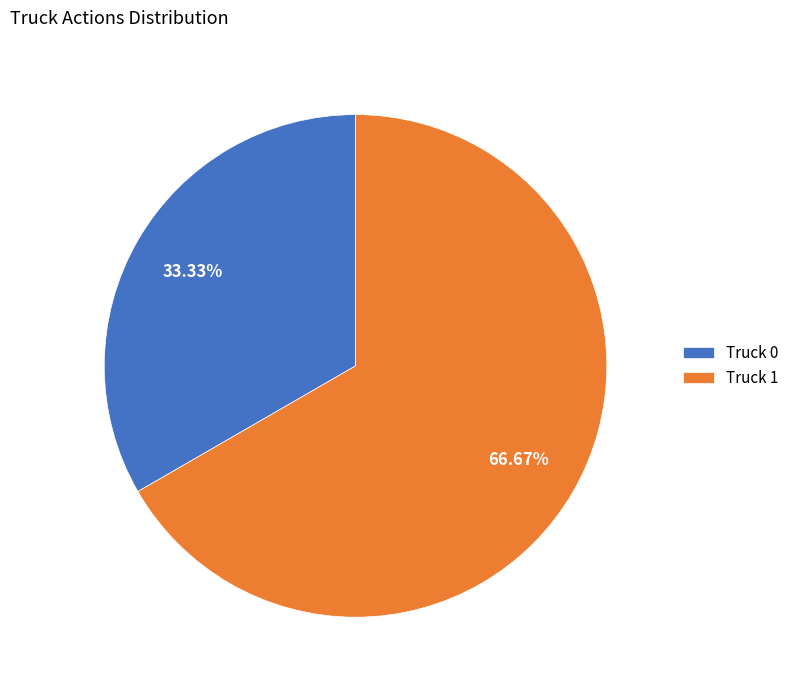

To the nearest percent, what is the average slice percentage?

50%